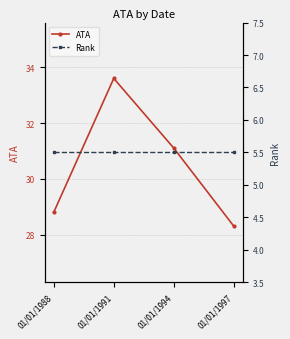

True or false: Rank and ATA cross at least once.

False